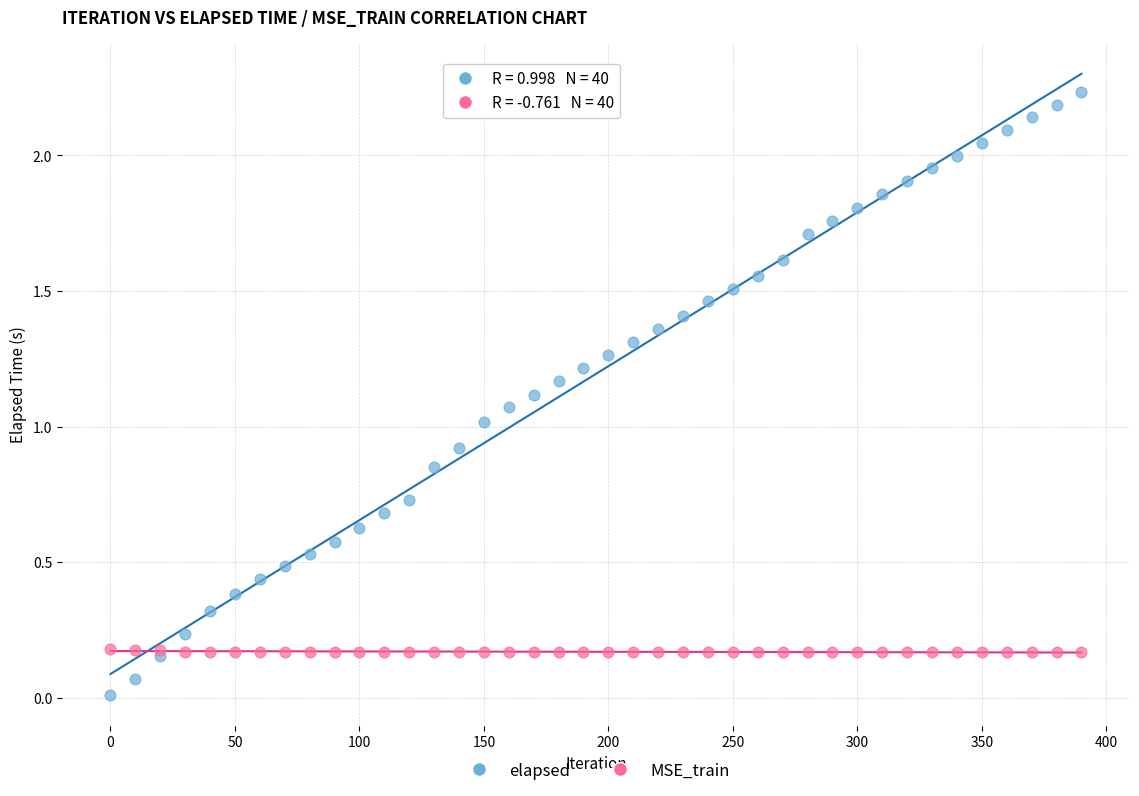

Which series reaches the minimum Y coordinate?

elapsed